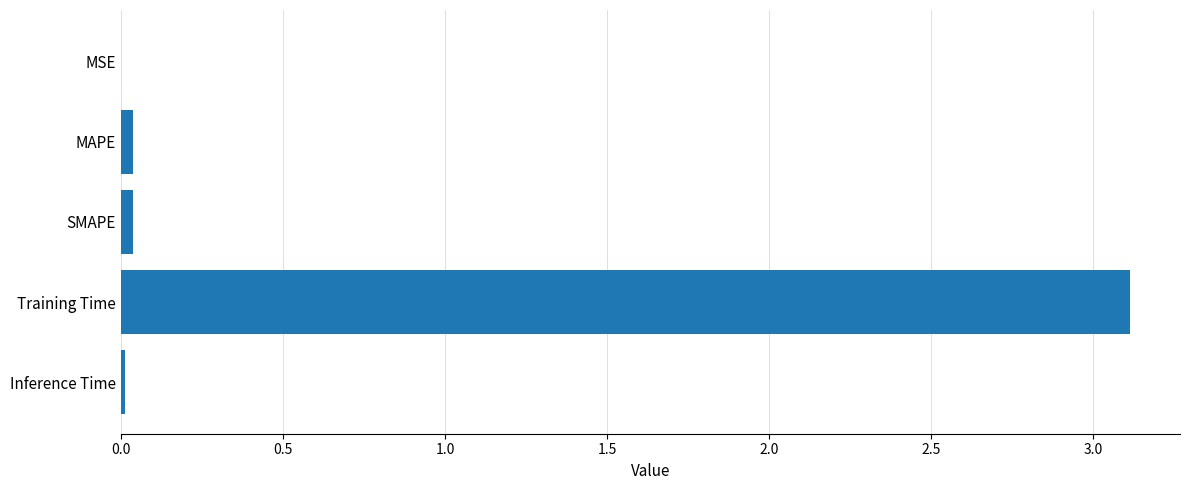

What is the sum of all values?

3.2